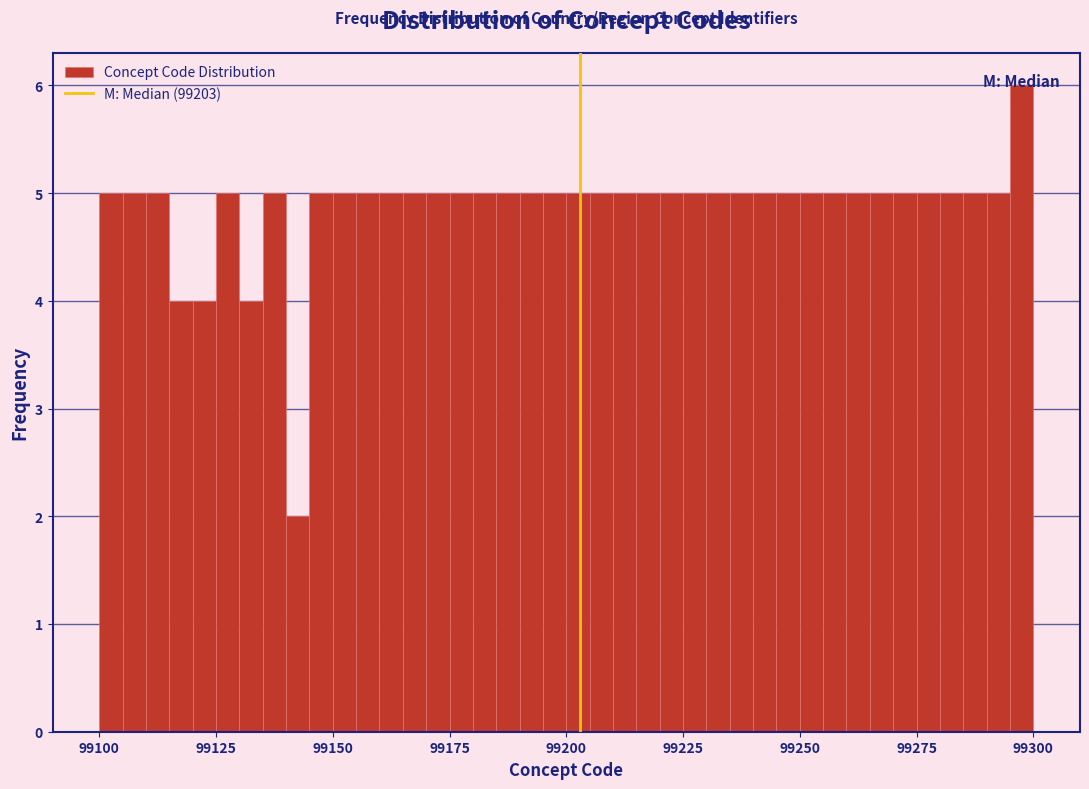

Around what value on the x-axis is the tallest bar? Give the approximate position of its centre, as read against the axis.

99300